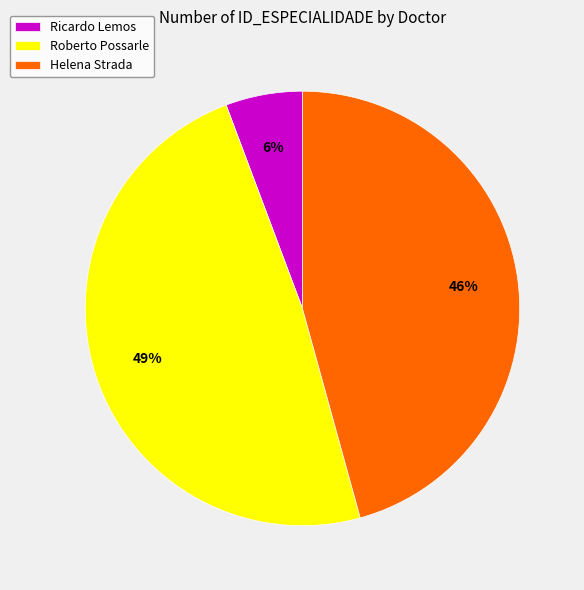

Is the sum of Ricardo Lemos and Helena Strada greater than half?

Yes